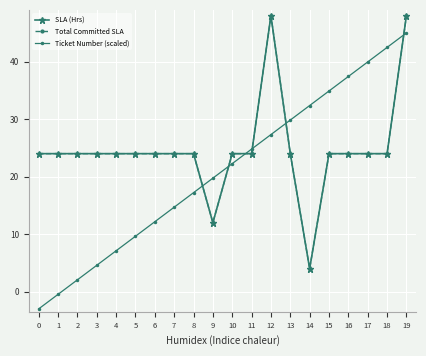

Does the chart have visible grid lines?

Yes